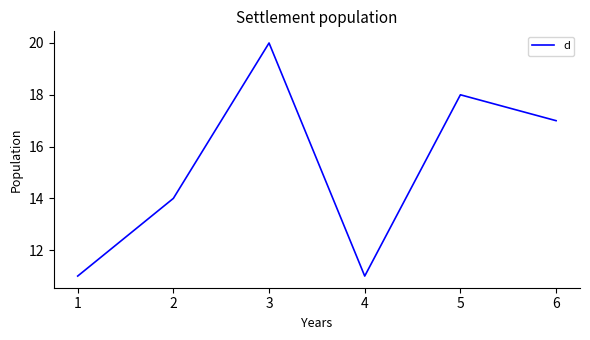

What is the sum of the values at 2 and 3?

34